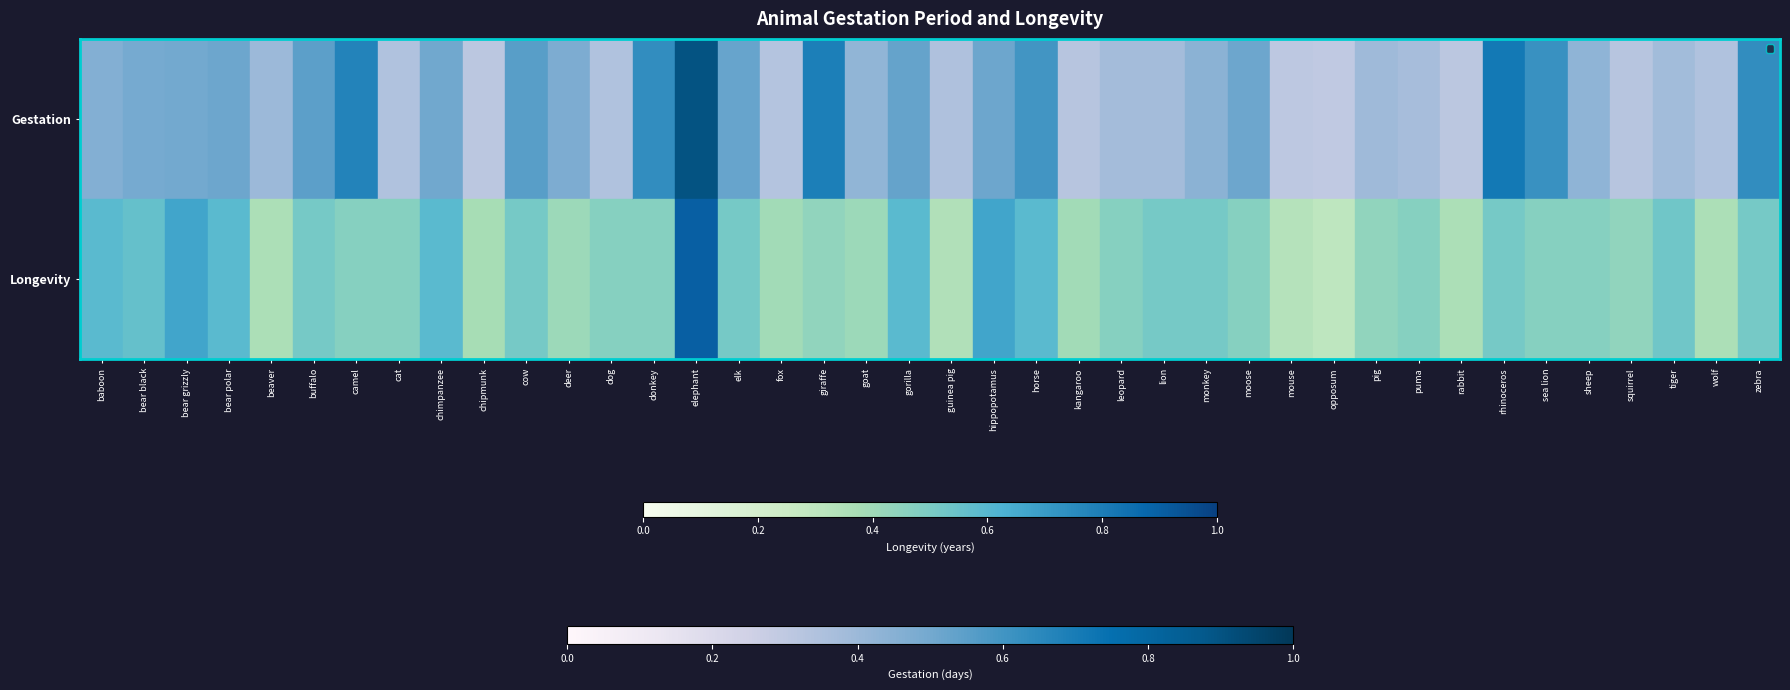

Rank the categories by value from highest to lowest.

elephant, bear grizzly, hippopotamus, baboon, bear polar, chimpanzee, gorilla, horse, bear black, tiger, buffalo, cow, elk, lion, monkey, rhinoceros, zebra, camel, cat, dog, donkey, leopard, moose, puma, sea lion, sheep, giraffe, pig, squirrel, deer, goat, fox, kangaroo, chipmunk, beaver, rabbit, wolf, guinea pig, mouse, opposum